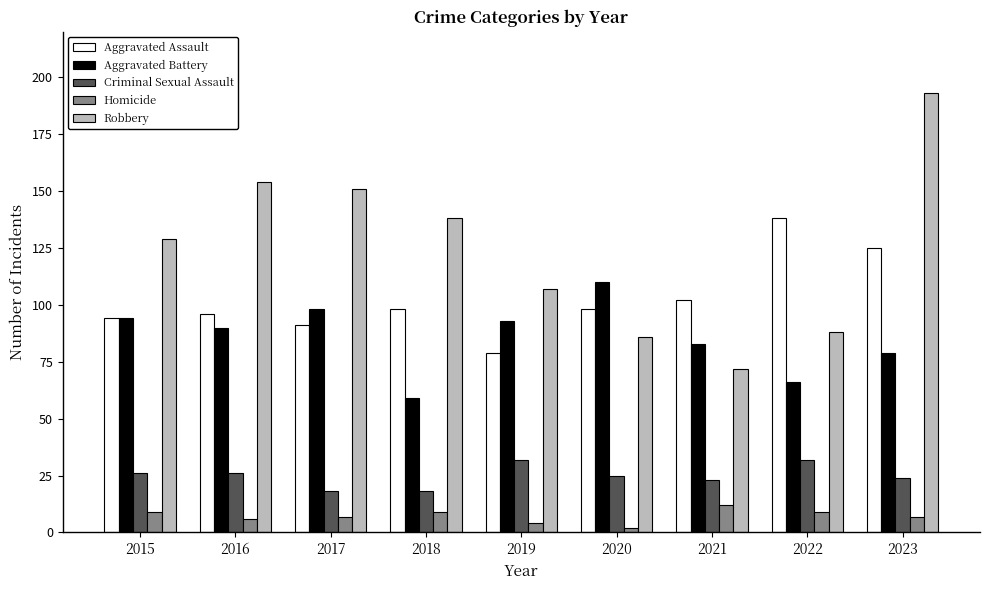

What is the difference between the second highest and minimum values in the Aggravated Battery series?

39